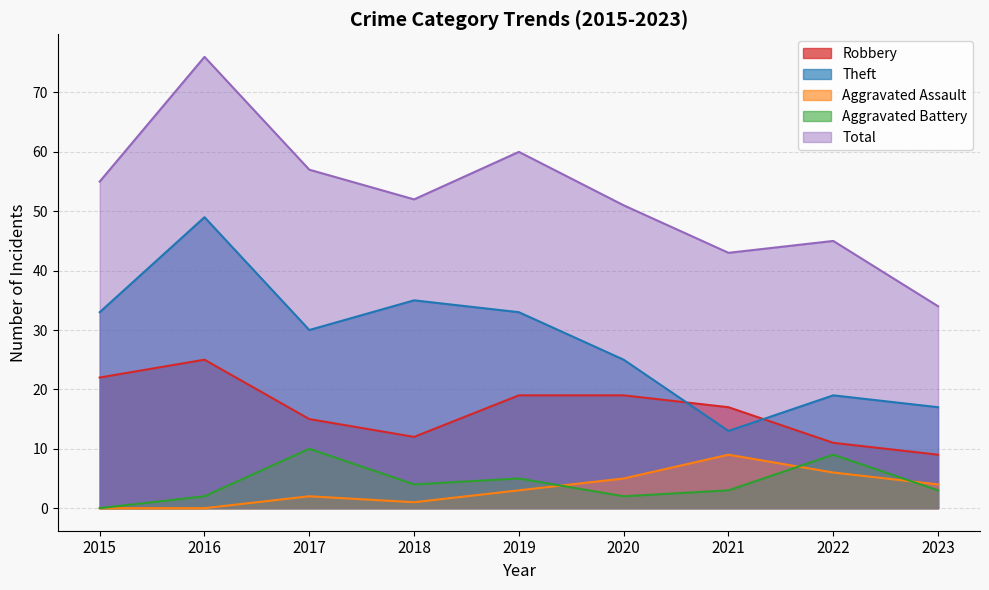

What is the sum of the Aggravated Assault values at 2020 and 2022?

11